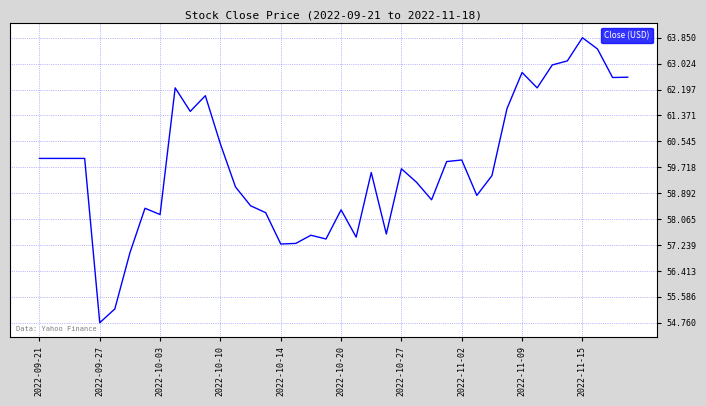

What is the minimum value shown in the chart?

54.8